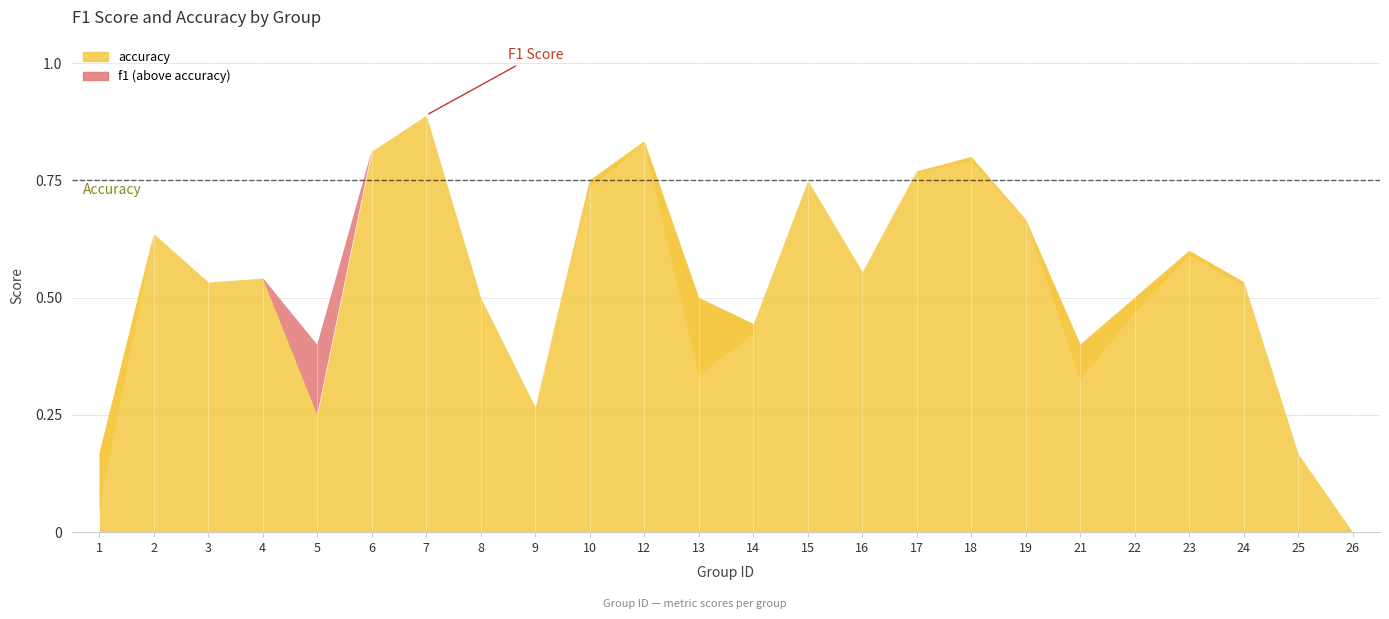

Rank the categories by f1 value from lowest to highest.

26, 1, 9, 25, 21, 13, 5, 14, 22, 8, 24, 3, 4, 16, 23, 2, 19, 10, 15, 17, 18, 6, 12, 7